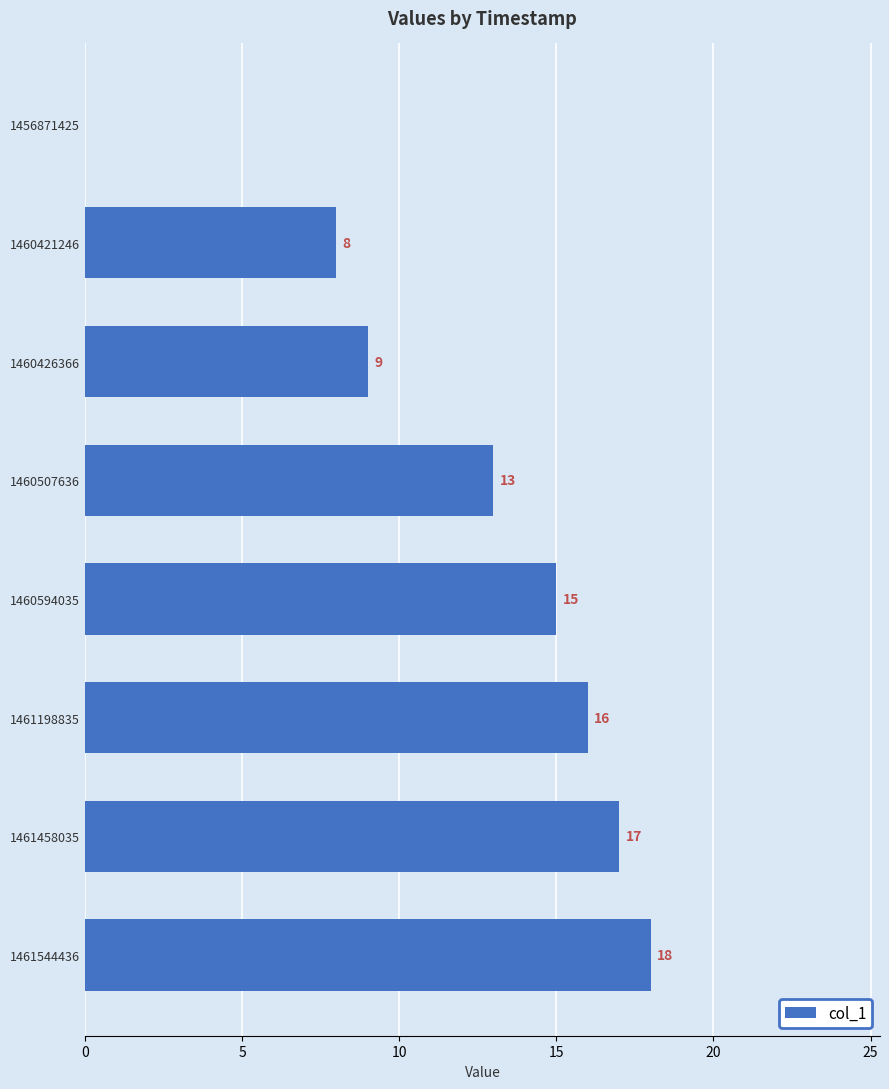

Is it true that the value at 1461458035 is 28?

False